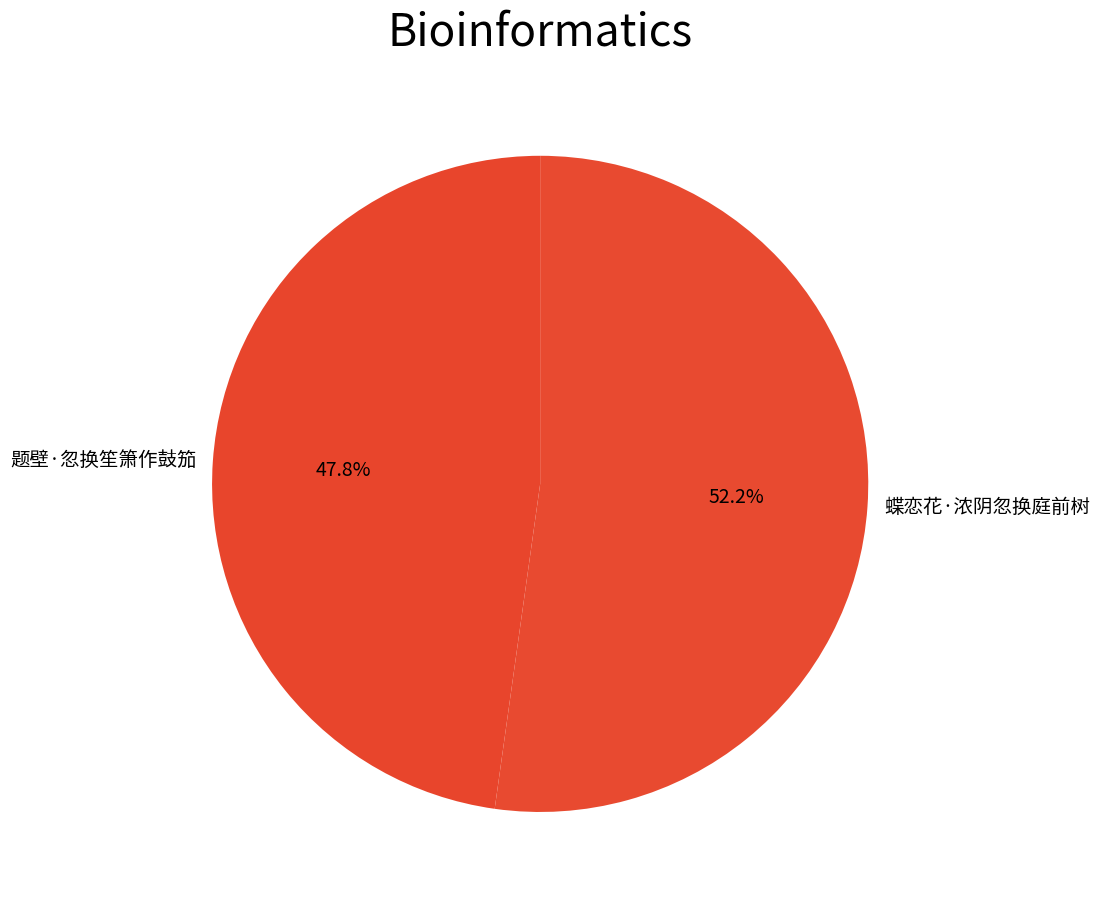

The 蝶恋花·浓阴忽换庭前树 slice represents 60% of the pie. True or false?

False